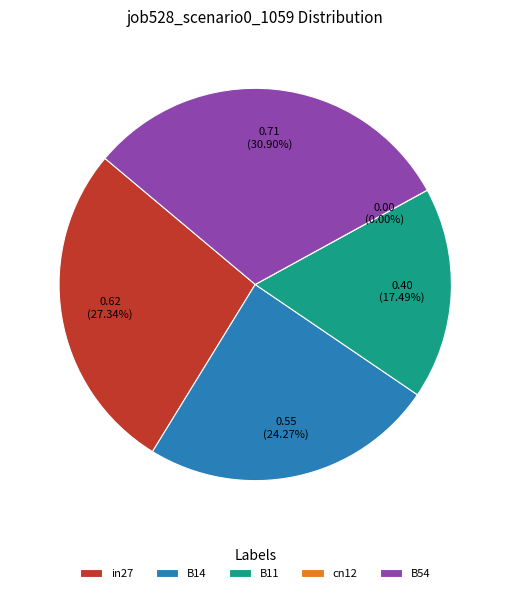

How many slices are in this pie chart?

5